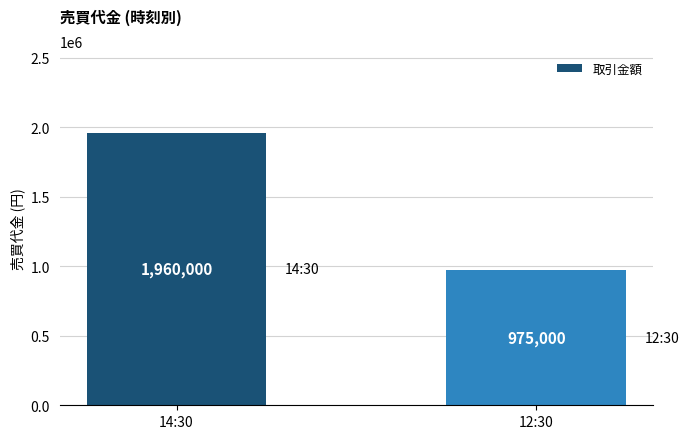

Which label corresponds to the smallest value in the chart?

12:30